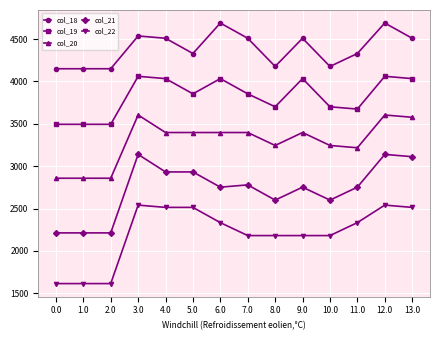

Does the chart display data point markers on the line(s)?

Yes